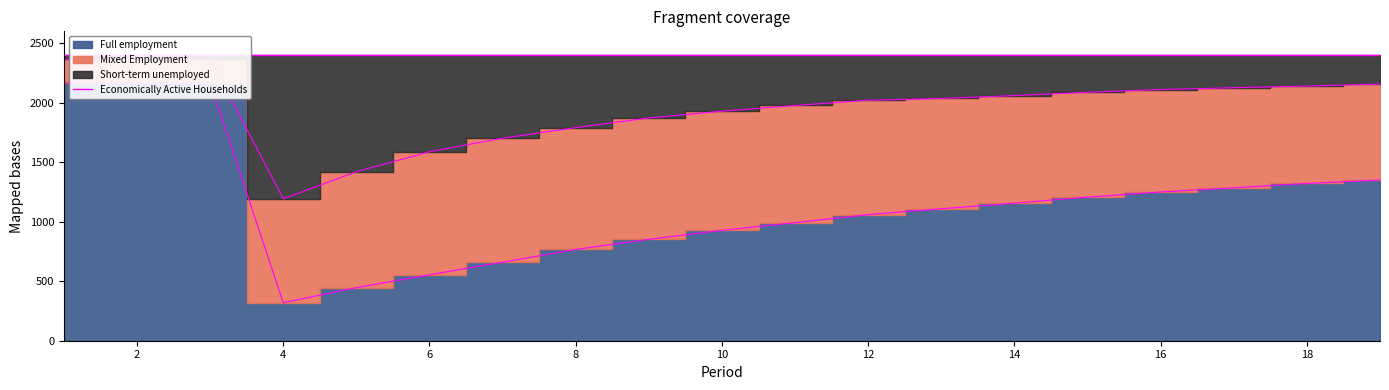

Is the value of Full employment at 8 greater than the value of Short-term unemployed at 4?

No